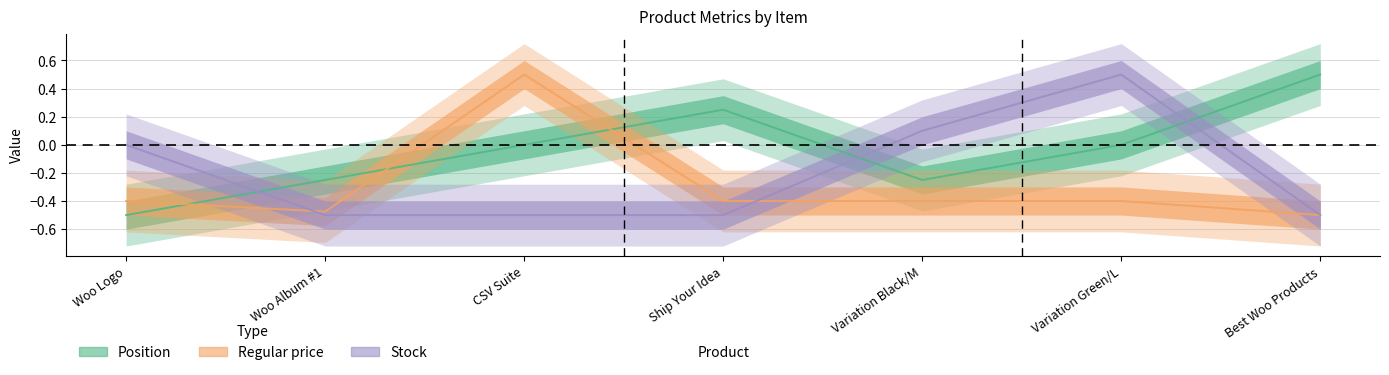

How many categories are shown in the chart?

7